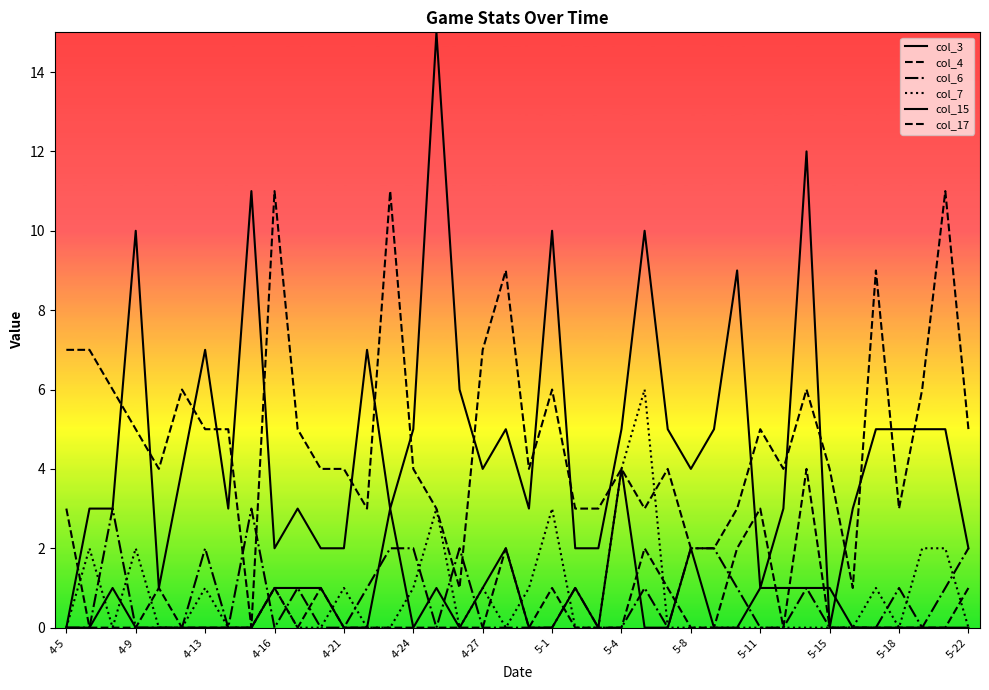

Does the chart have visible grid lines?

No